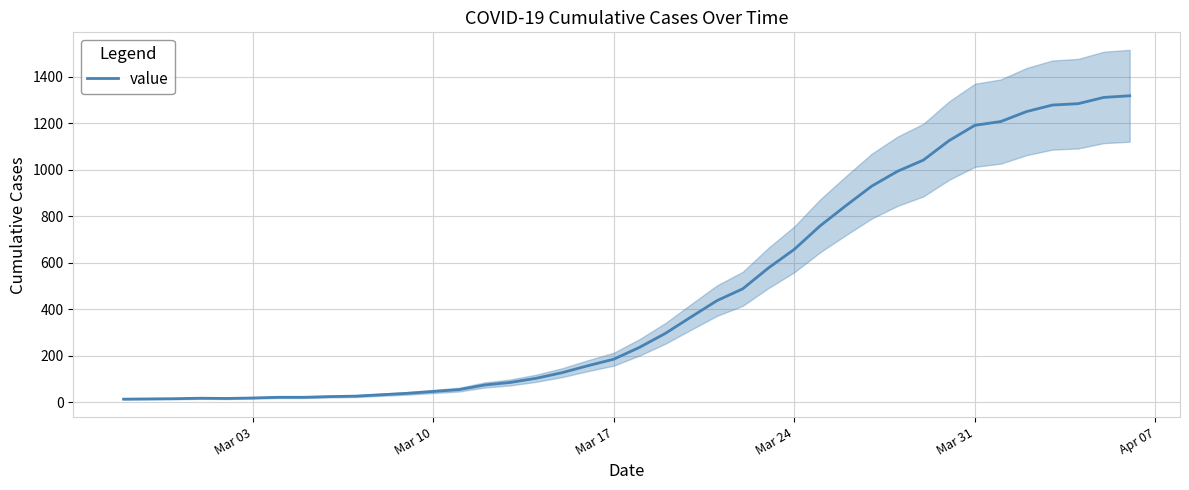

What is the minimum value shown in the chart?

13